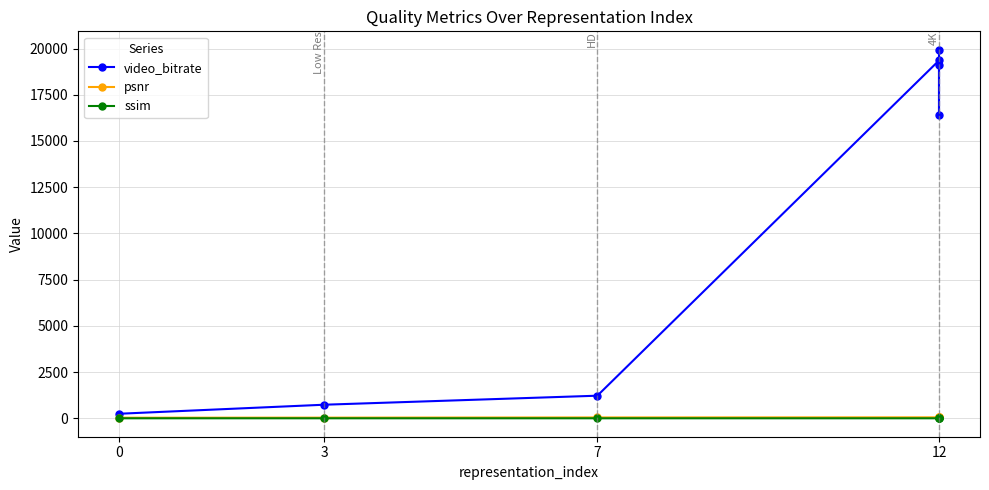

The video_bitrate series shows 26746.6 at 12. True or false?

False